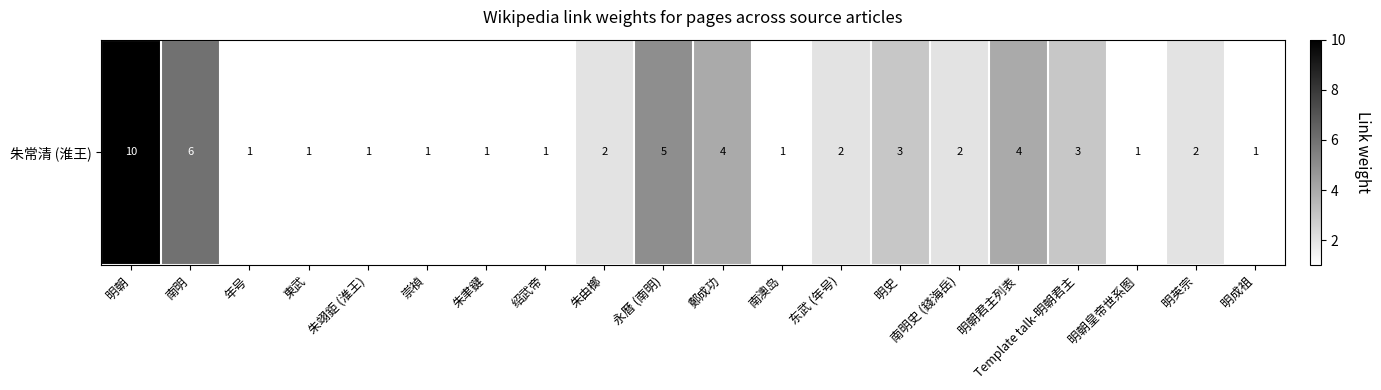

Reading left to right, extract all data points from this chart.

明朝=10	南明=6	年号=1	東武=1	朱翊鉅 (淮王)=1	崇禎=1	朱聿鍵=1	绍武帝=1	朱由榔=2	永曆 (南明)=5	鄭成功=4	南澳岛=1	东武 (年号)=2	明史=3	南明史 (錢海岳)=2	明朝君主列表=4	Template talk-明朝君主=3	明朝皇帝世系图=1	明英宗=2	明成祖=1